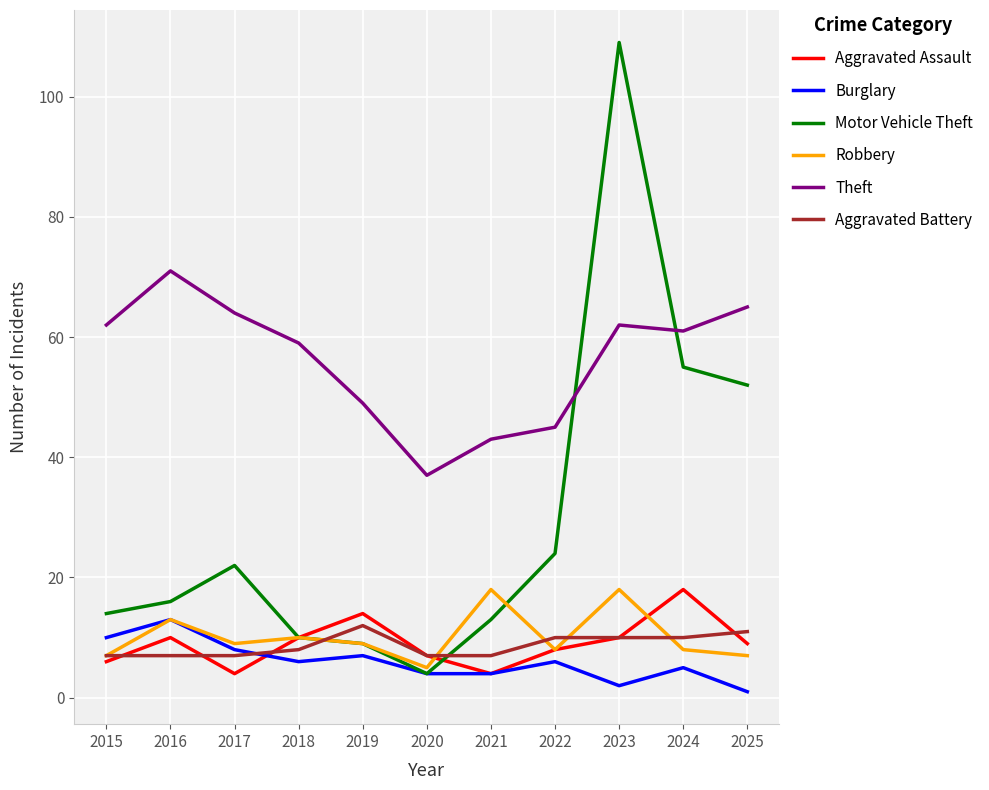

Does the chart display data point markers on the line(s)?

No